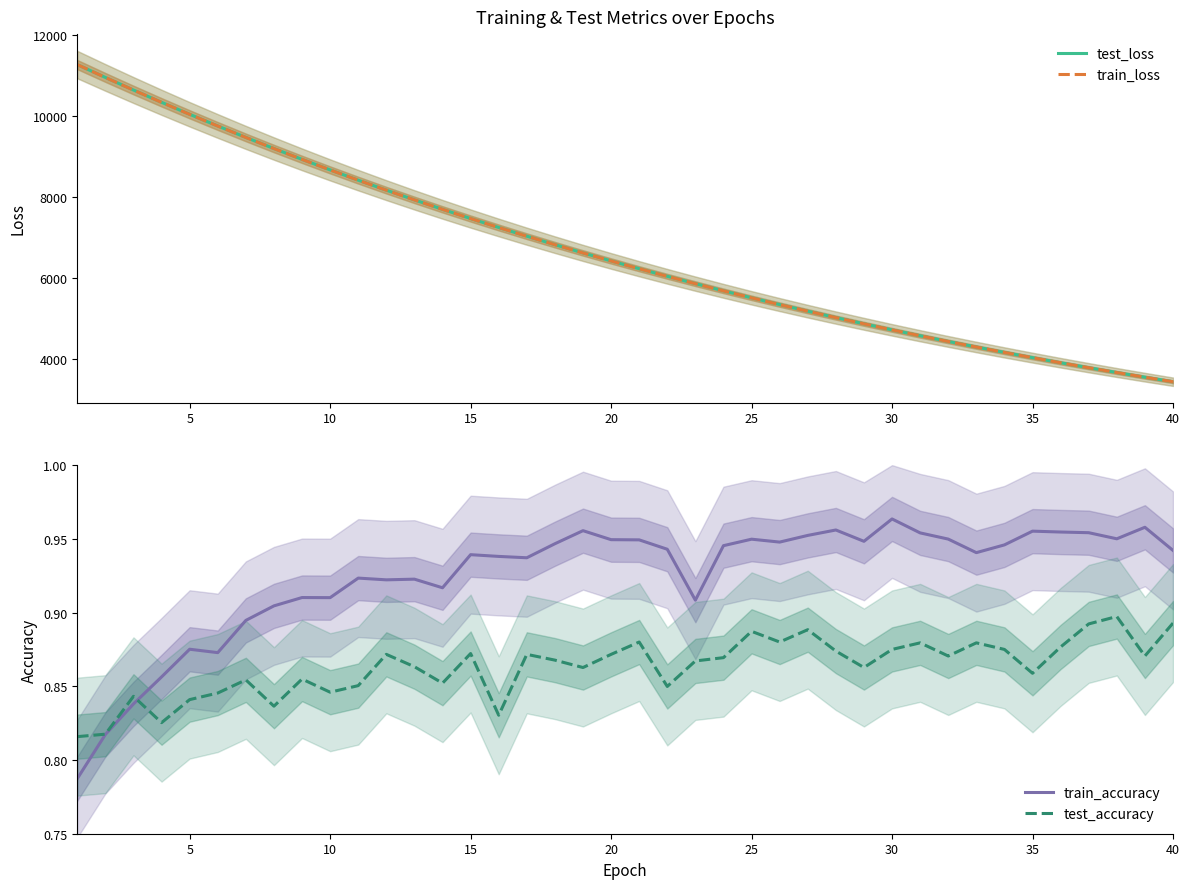

What is the difference between the maximum and minimum values in the train_accuracy series?

0.2